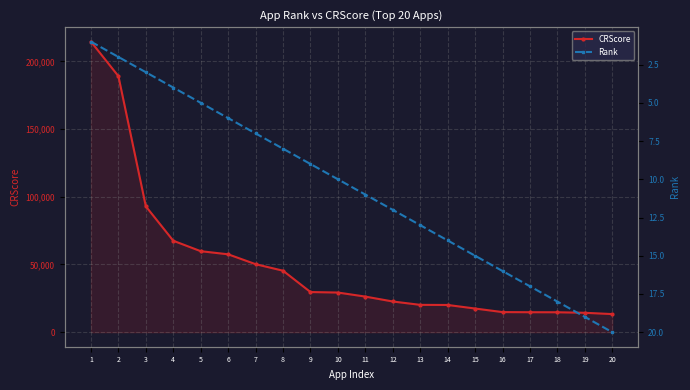

Which series has the largest total across all categories?

CRScore